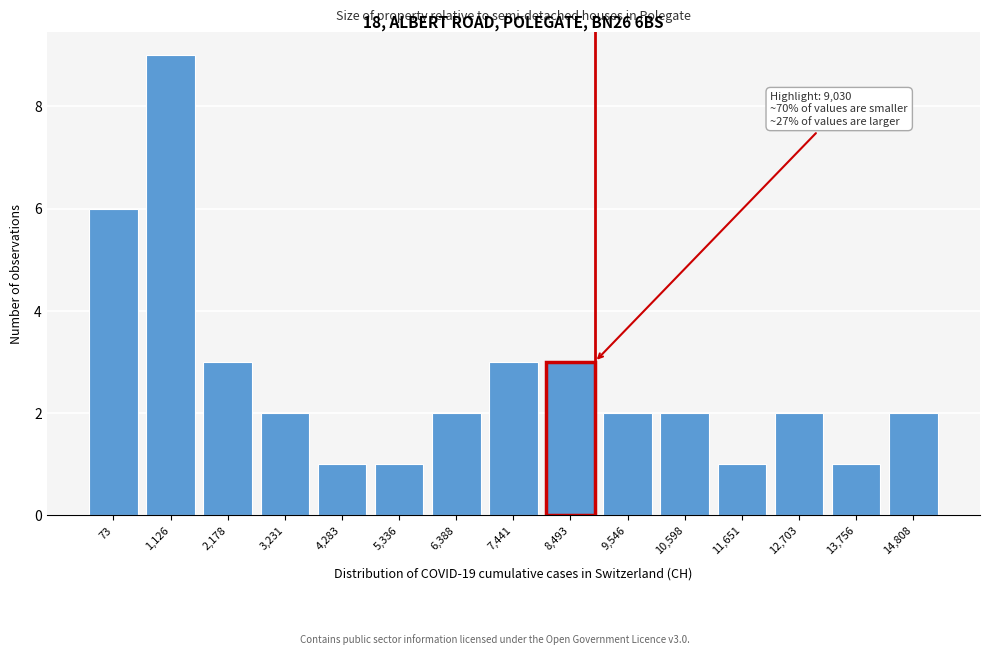

Reading right to left, list all the values displayed in this chart.

14,808=2	13,756=1	12,703=2	11,651=1	10,598=2	9,546=2	8,493=3	7,441=3	6,388=2	5,336=1	4,283=1	3,231=2	2,178=3	1,126=9	73=6